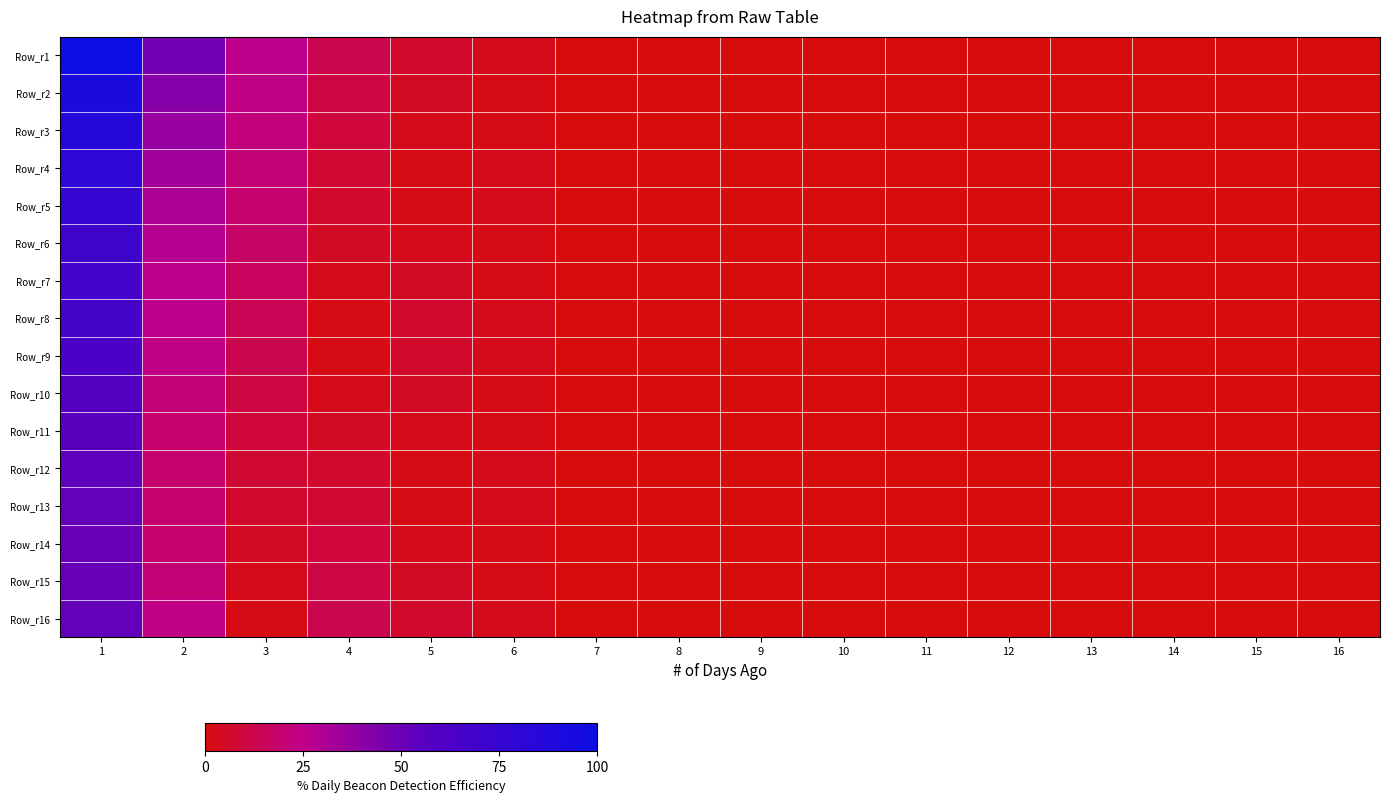

At how many categories does at least one series exceed 59?

1